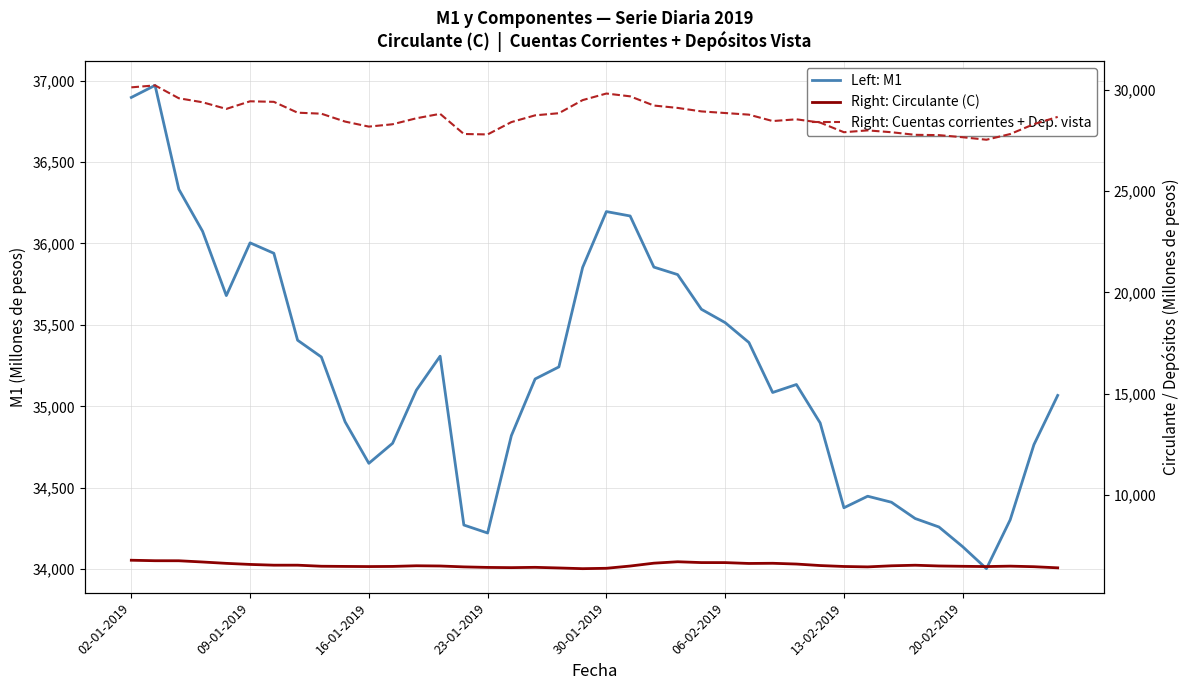

The value of Right: Circulante (C) at 20-02-2019 is 9140. True or false?

False